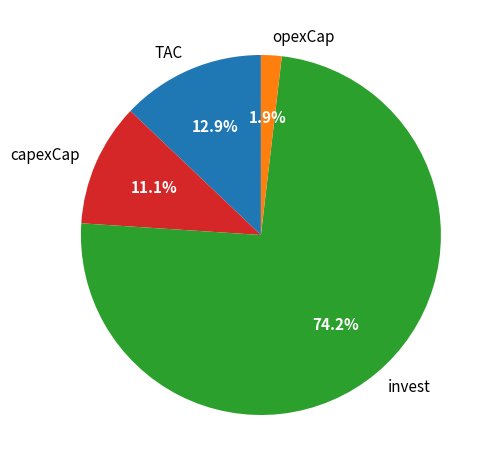

What percentage is the TAC slice, to the nearest percent?

13%